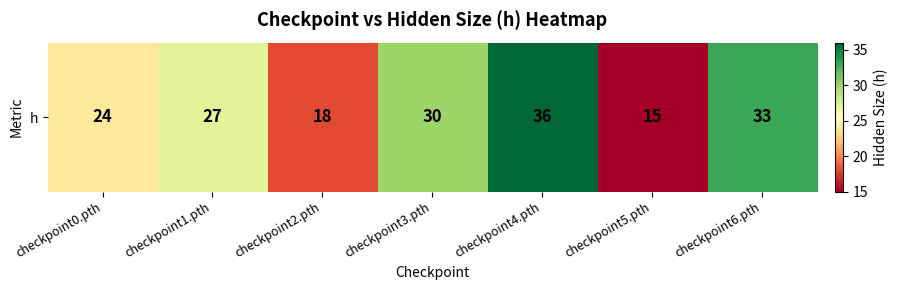

Which label corresponds to the smallest value in the chart?

checkpoint5.pth